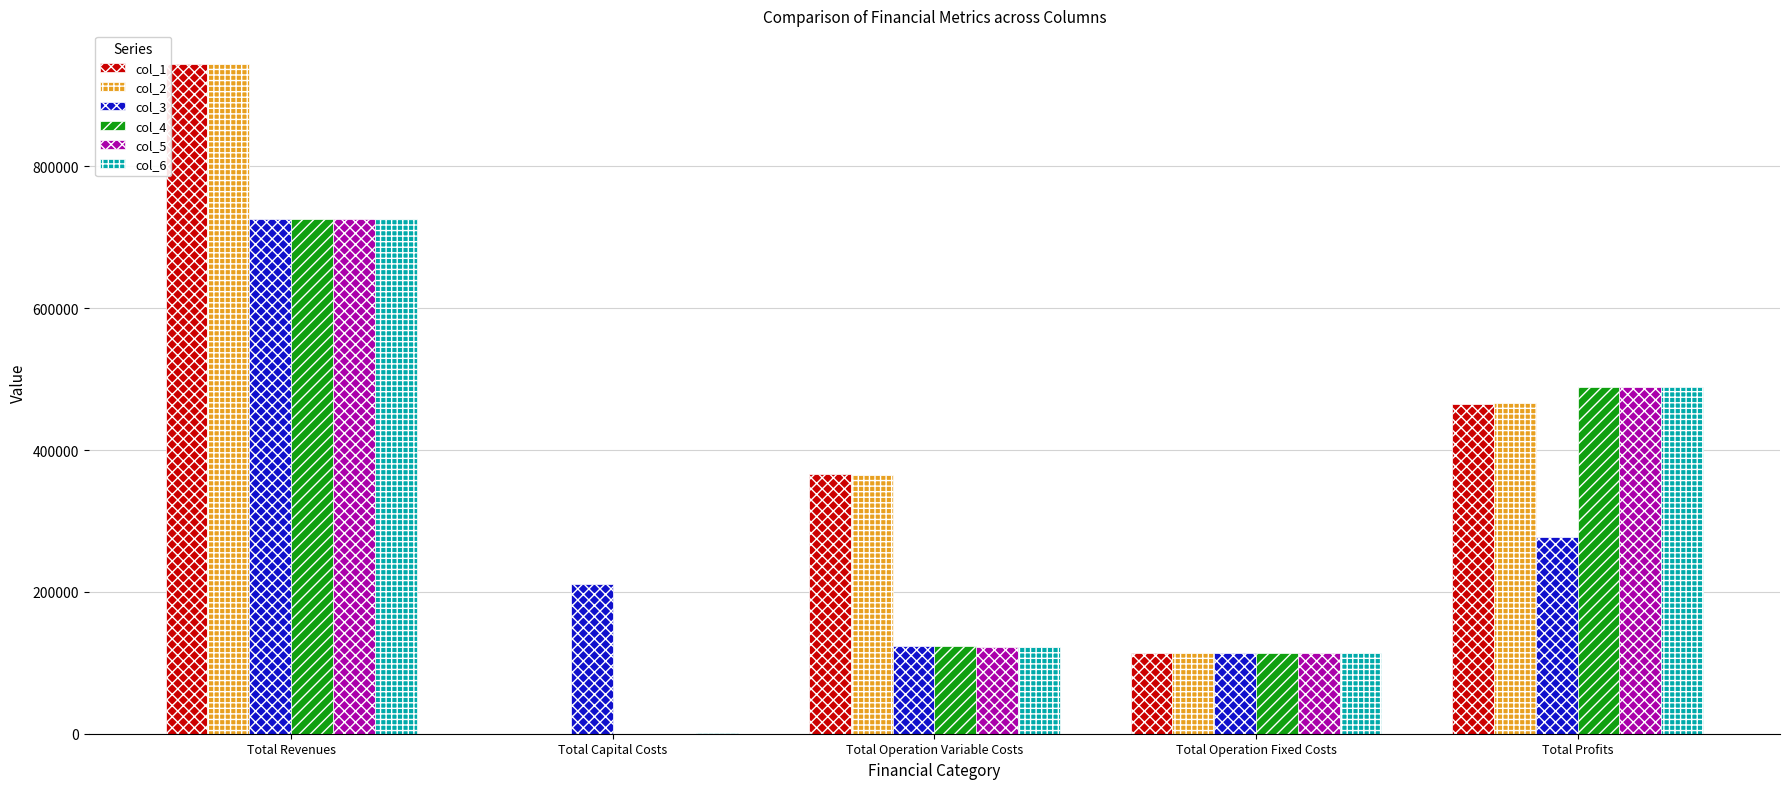

What is the sum of all col_4 values?

1451873.9